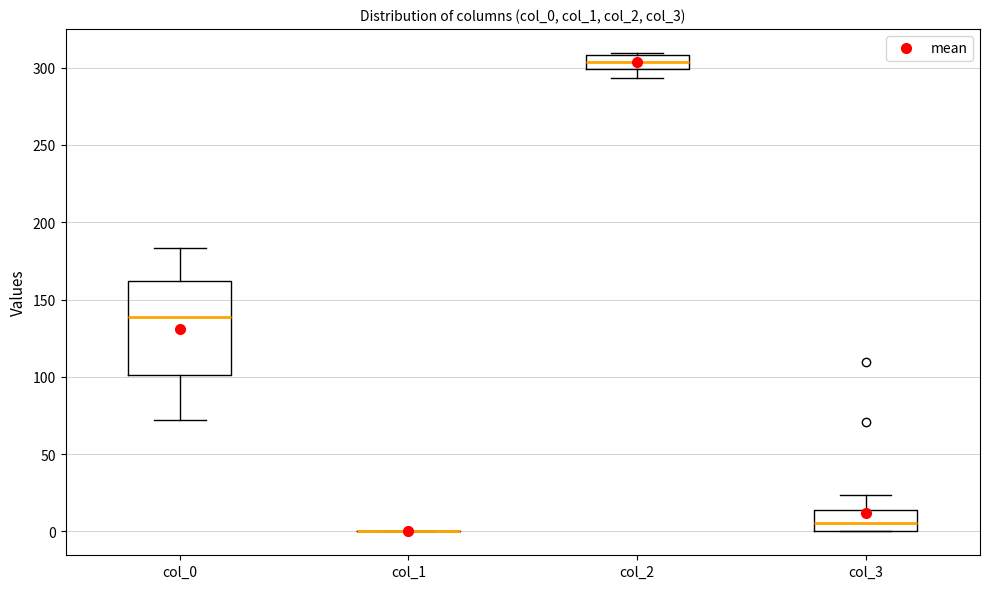

Reading left to right, transcribe this box plot: for each box, give where its median line is, the range the box spans, and where its two whiskers end, as read against the y-axis. The values are not printed on the chart, so give them approximately, as read against the axis.

col_0: median 140, box 100 to 160, whiskers 70 to 185
col_1: box collapsed to a line at 0, whiskers 0 to 0
col_2: median 305, box 300 to 310, whiskers 295 to 310
col_3: median 5, box 0 to 15, whiskers 0 to 25